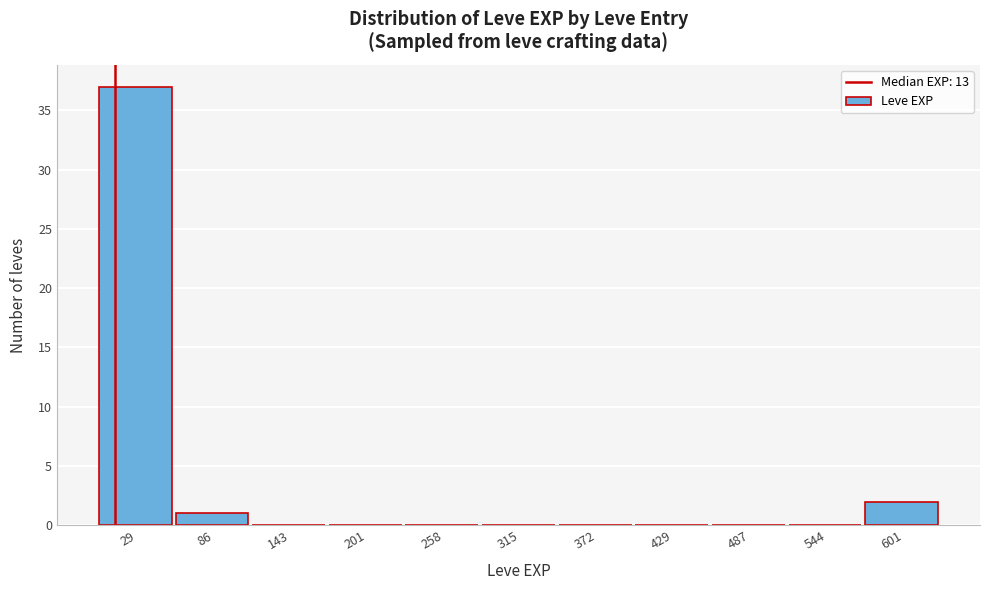

How tall is the bar that spans 570 to 630 on the x-axis? Neither the bar edges nor the heights are printed on the chart, so give them approximately, as read against the axes.

2